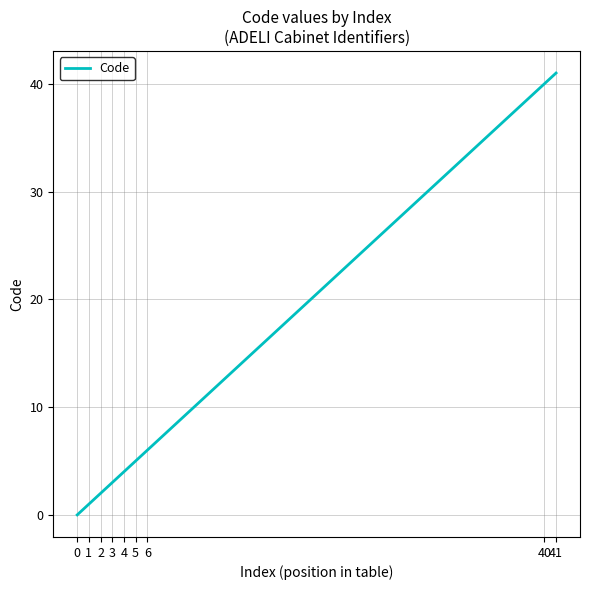

True or false: the data shows 2 at 2.

True